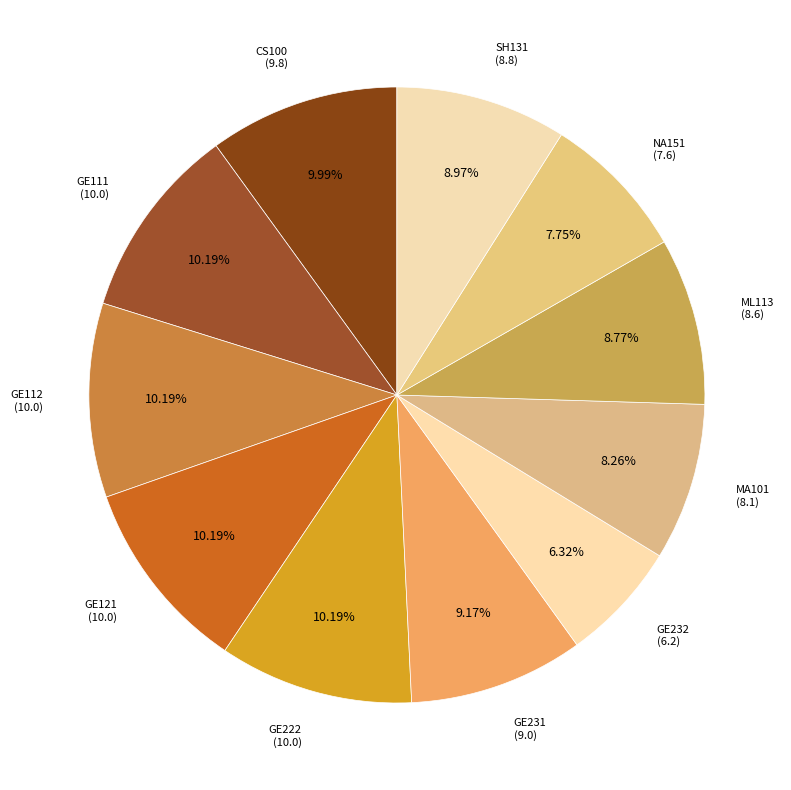

Is the sum of ML113 and GE121 greater than half?

No